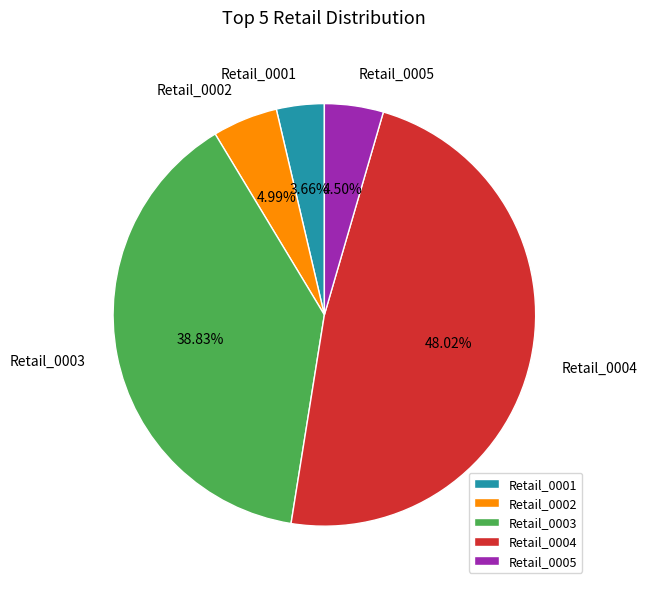

Does any single category account for the majority?

No